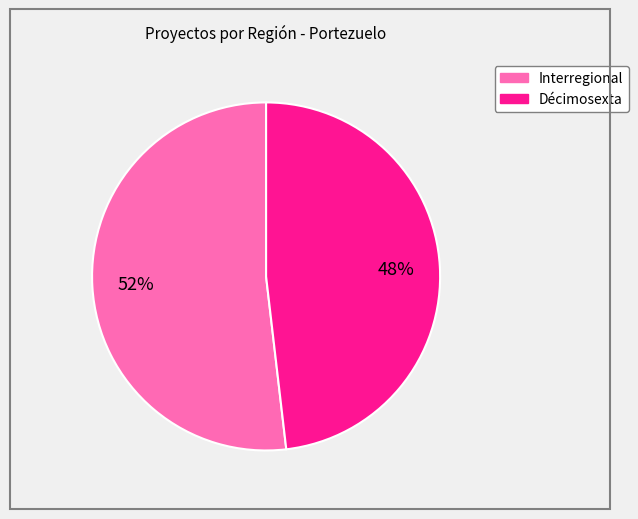

What is the smallest slice in the pie chart?

Décimosexta